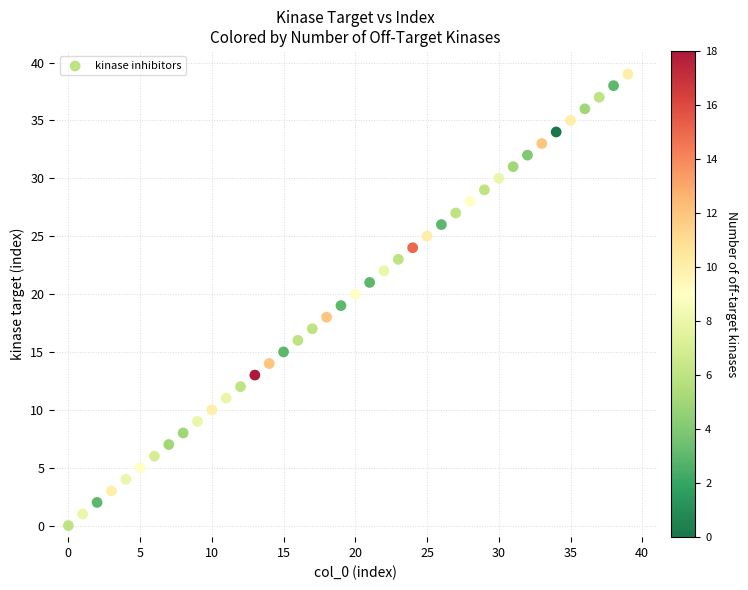

What is the range of Y values (max minus min)?

39